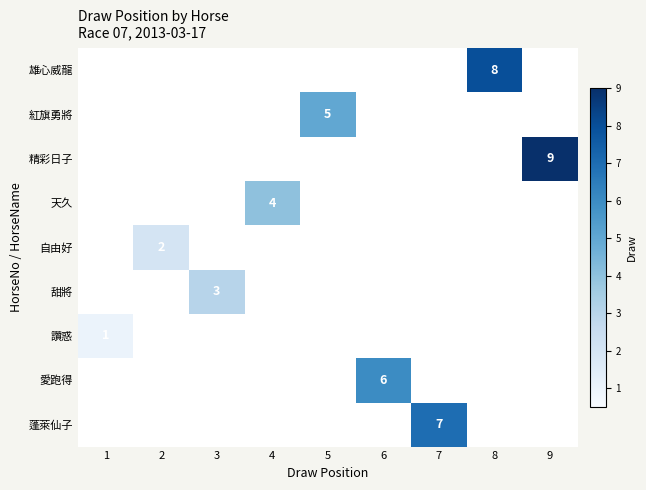

Count the number of data series in this chart.

9